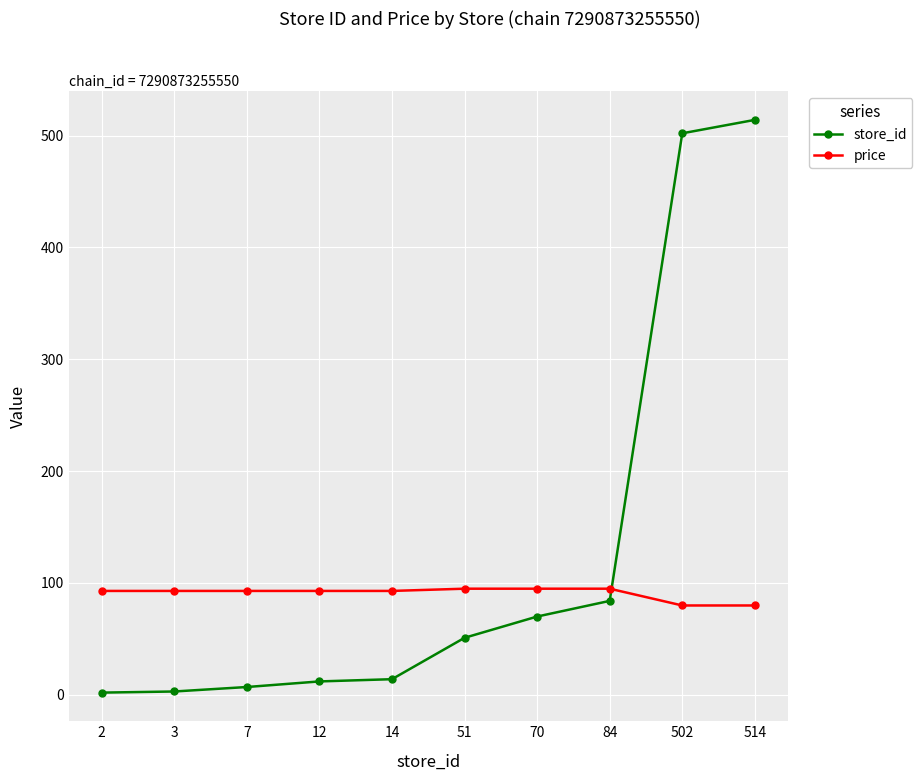

How many data points does each series have?

10